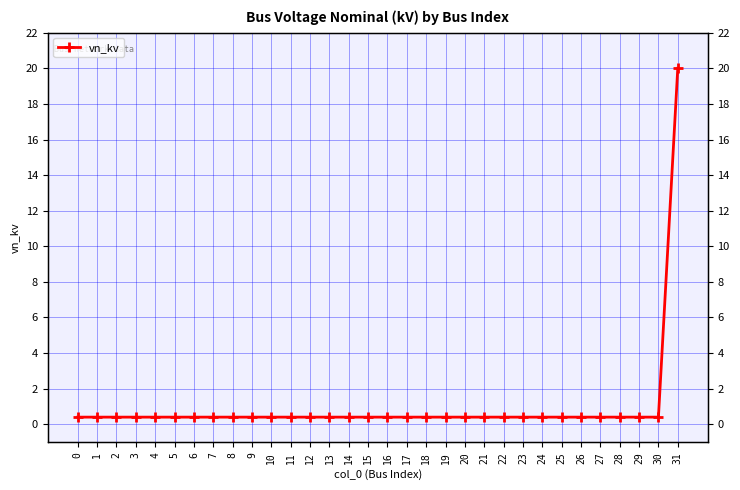

True or false: the data shows 0.4 at 5.

True